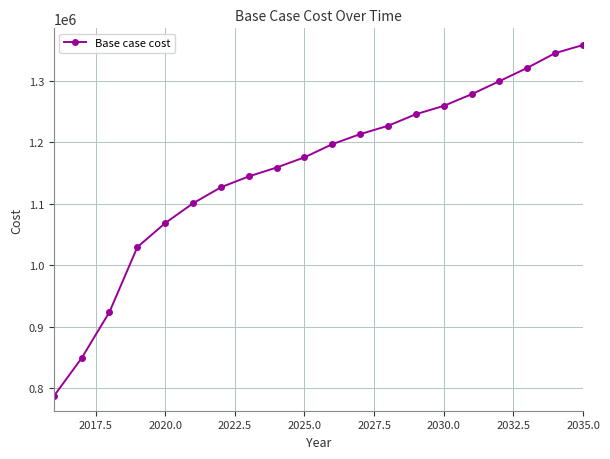

What is the value of the 17th point from the left?

1299877.1